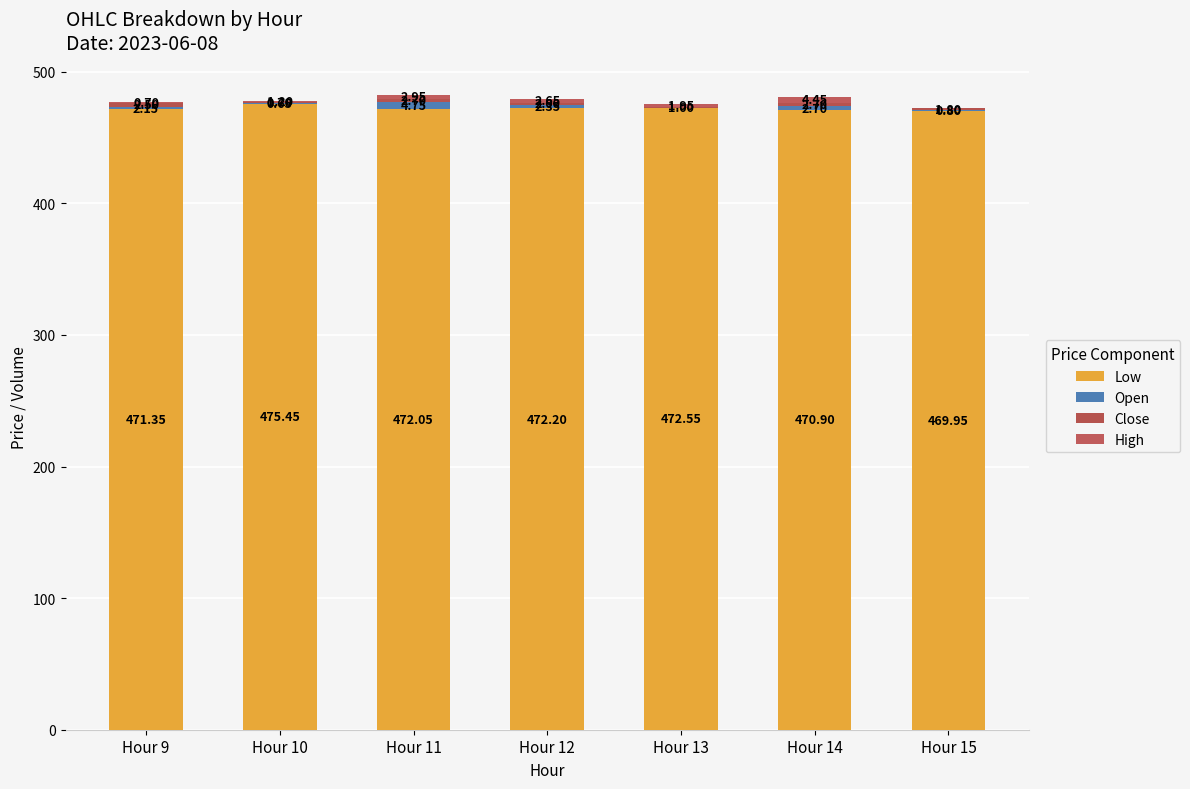

Are the bars horizontal?

No